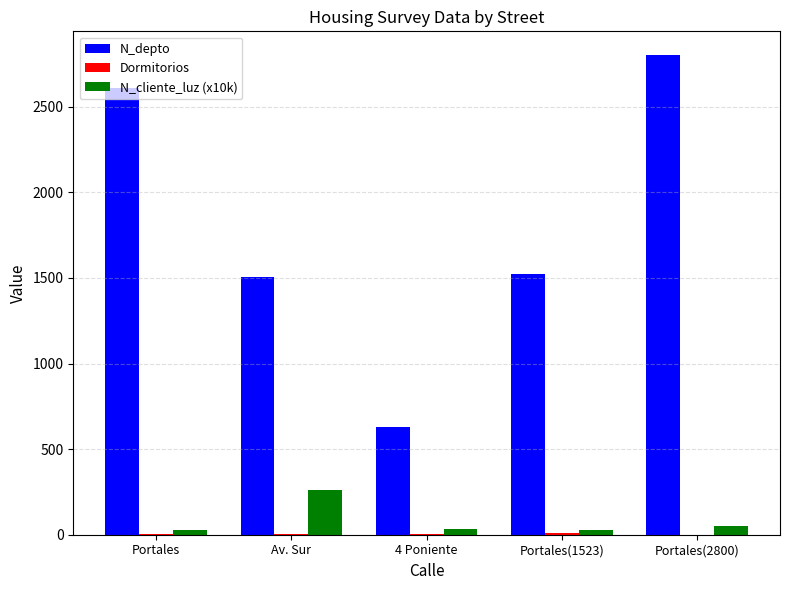

At which category is the sum across all series the highest?

Portales(2800)